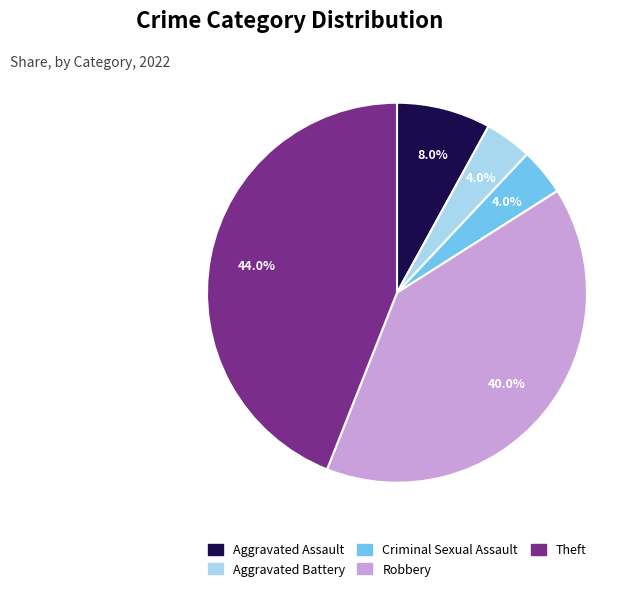

Is there any slice that represents more than half of the pie?

No